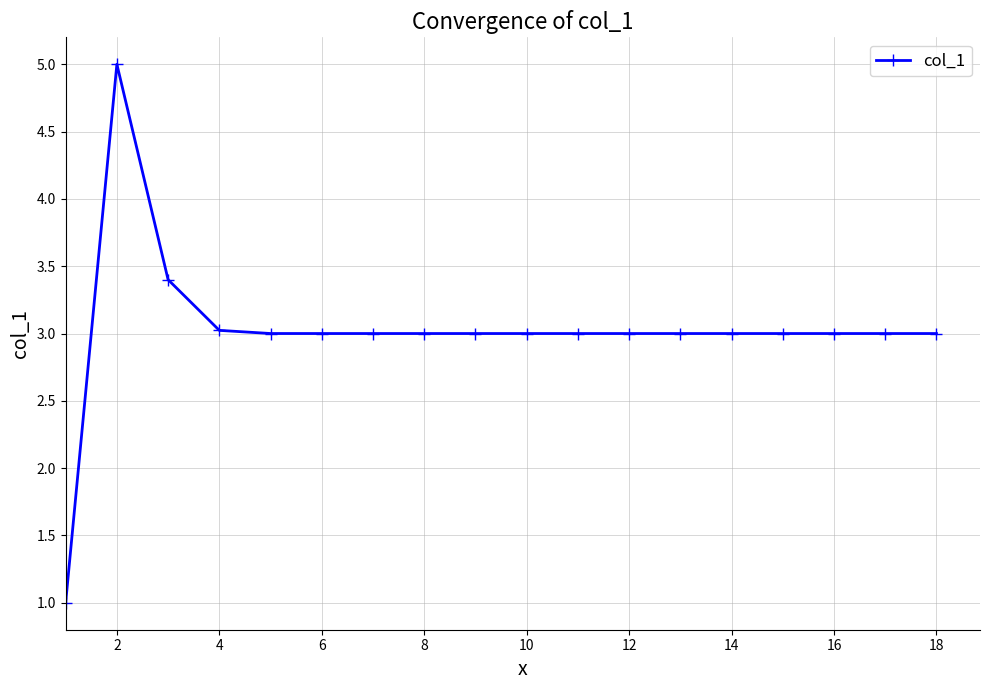

What is the value of the 6th point from the left?

3.0